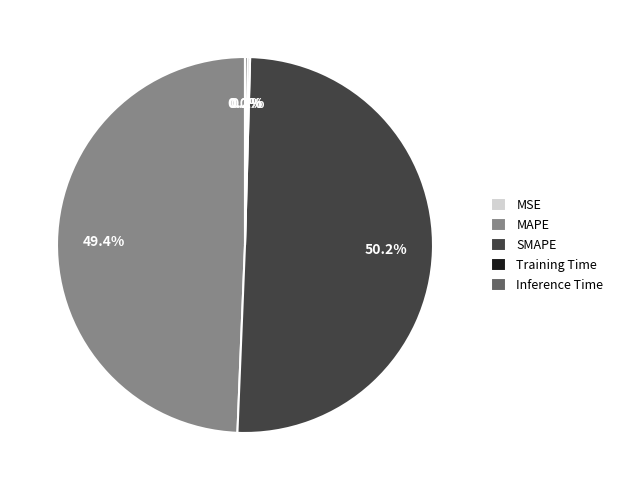

Which category accounts for the majority?

SMAPE